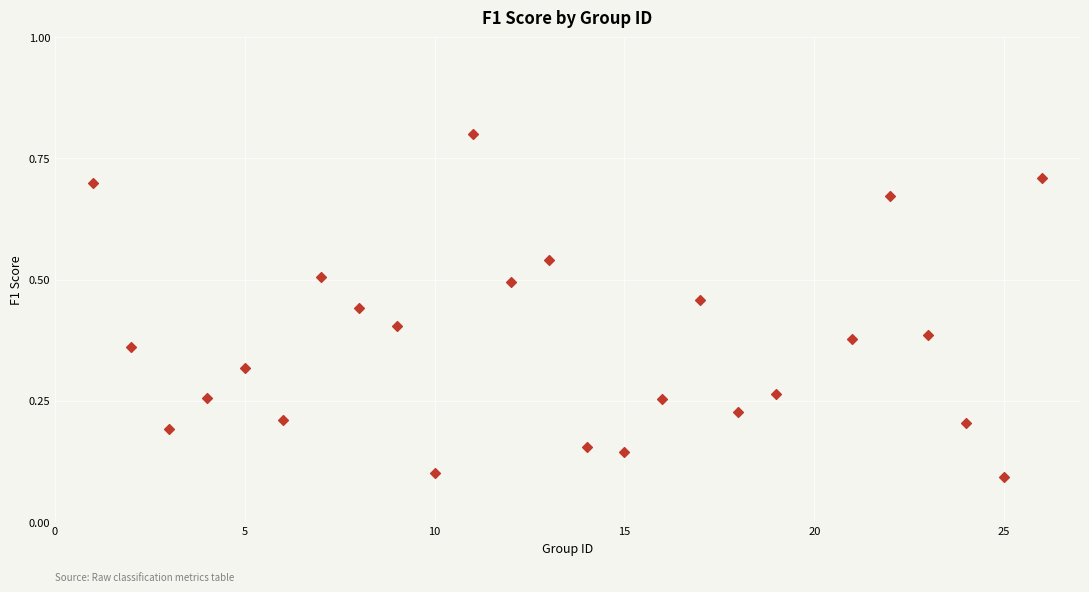

What is the range of X values (max minus min)?

25.0